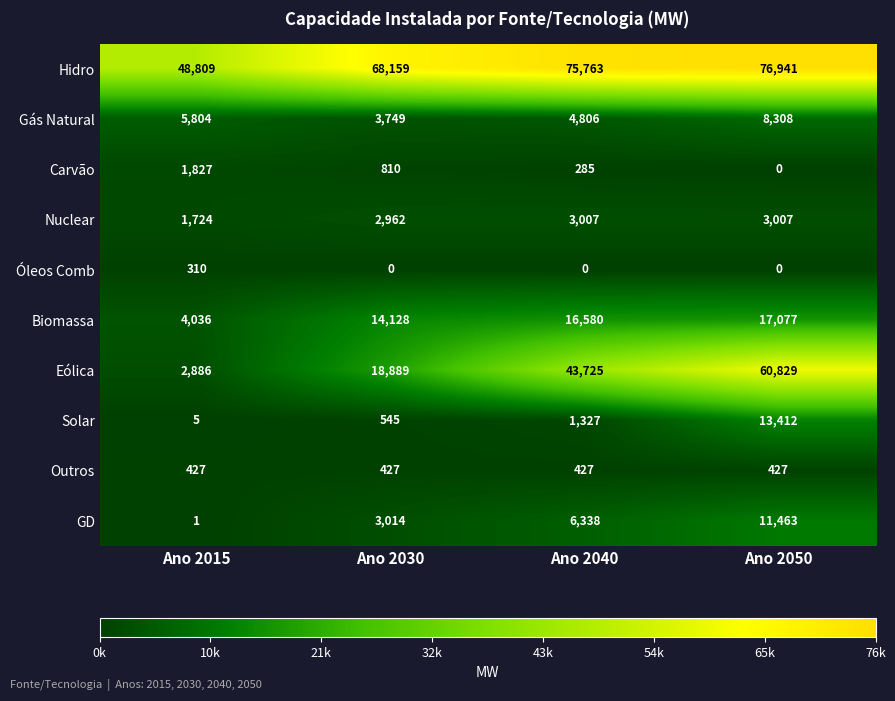

Rank the series by their maximum value, from highest to lowest.

Hidro, Eólica, Biomassa, Solar, GD, Gás Natural, Nuclear, Carvão, Outros, Óleos Comb